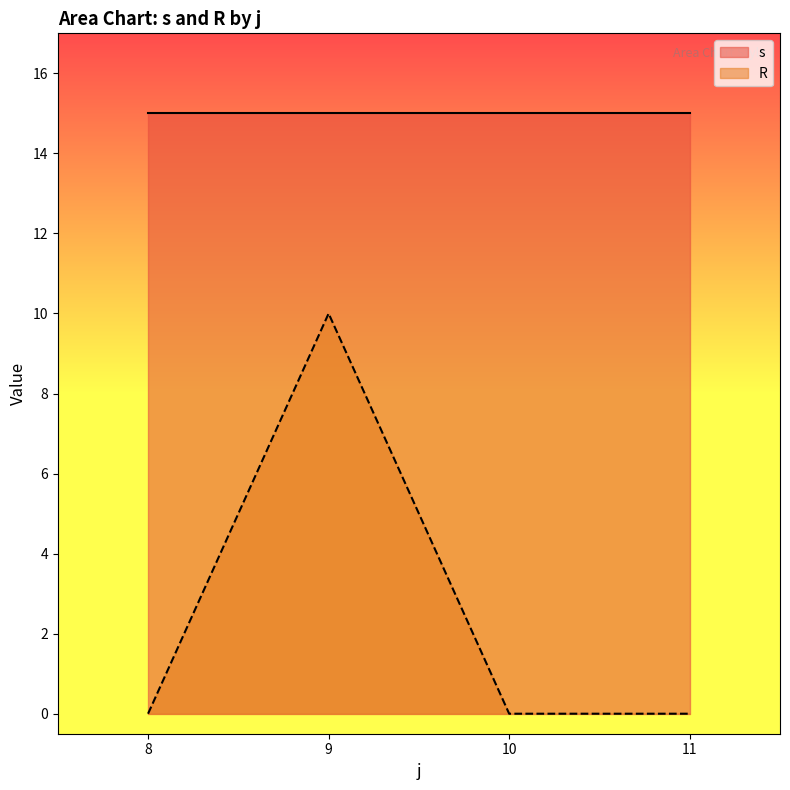

Which series has the widest spread of values?

R